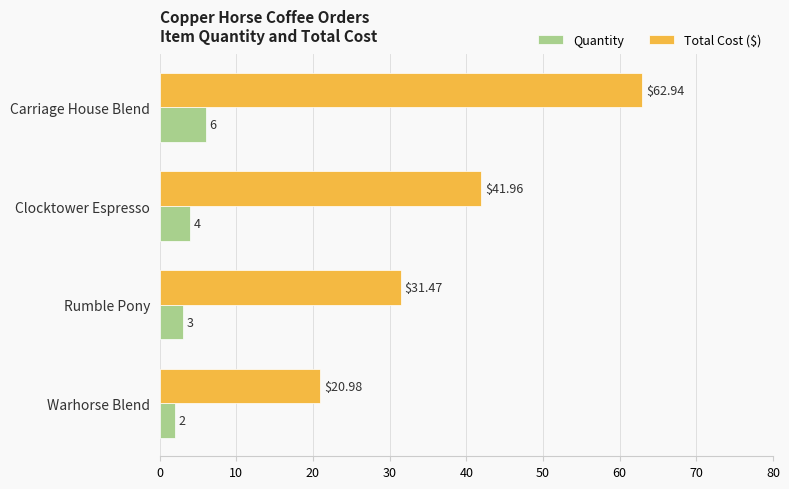

Rank the series at Rumble Pony from lowest to highest value.

Quantity, Total Cost ($)